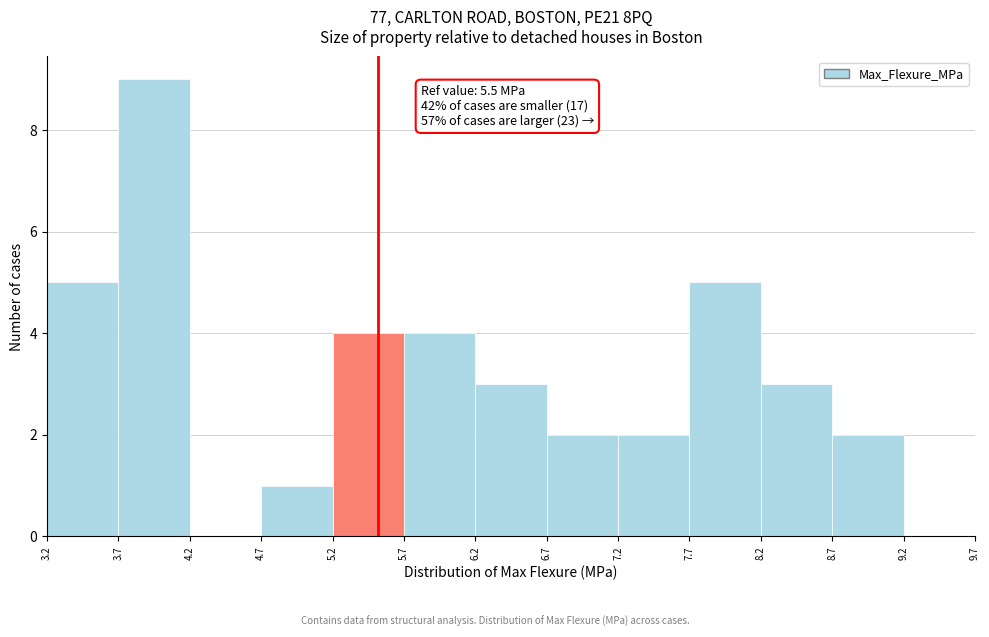

Over which range of the x-axis is the bar tallest?

3.7 to 4.2